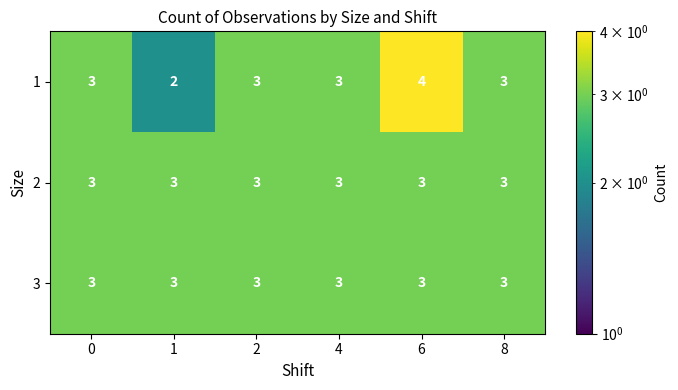

Reading left to right, list all the values displayed in this chart.

1: 3	2	3	3	4	3
2: 3	3	3	3	3	3
3: 3	3	3	3	3	3